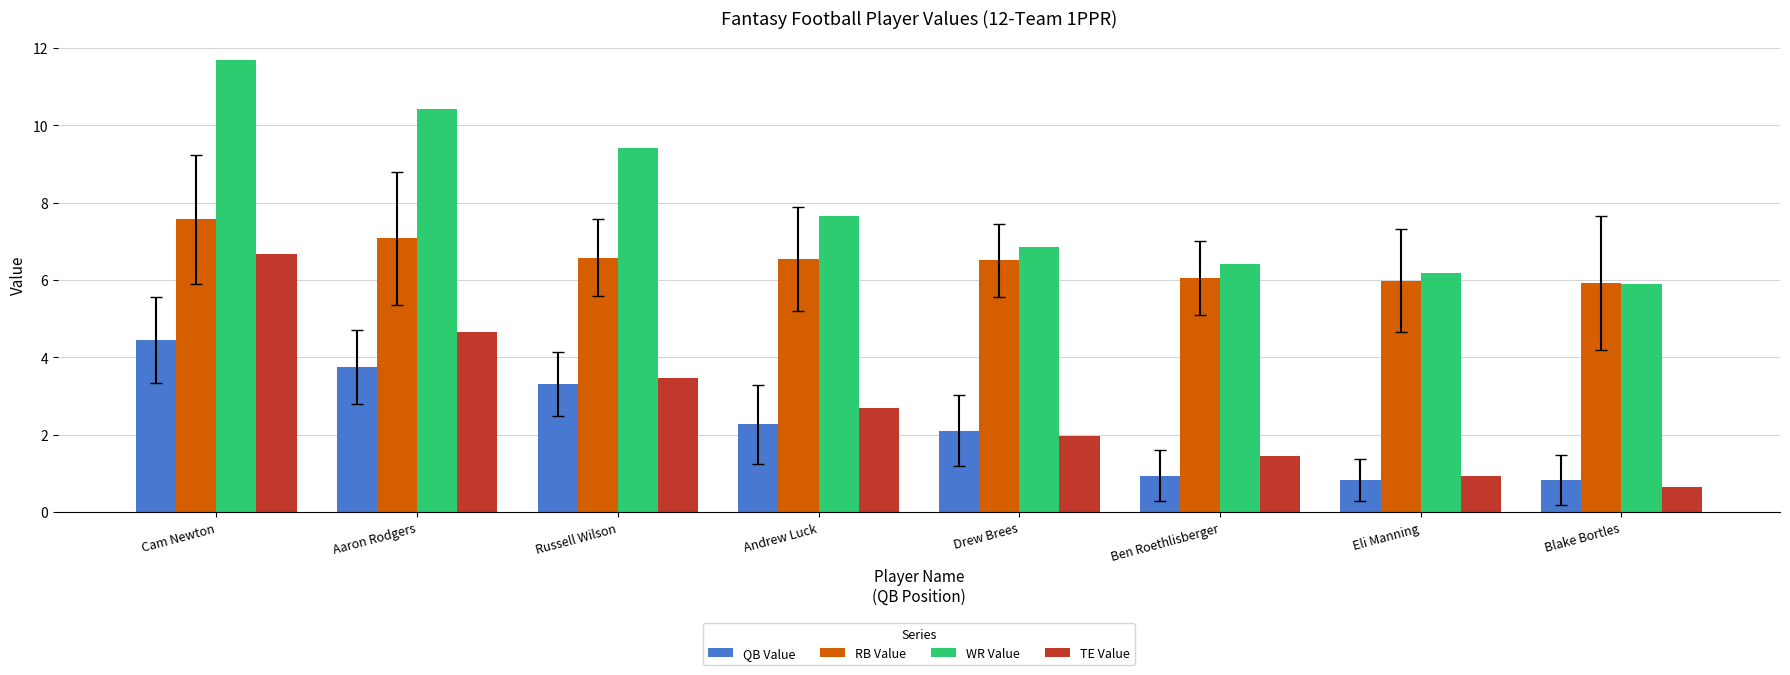

What is the sum of the RB Value values at Blake Bortles and Eli Manning?

11.9